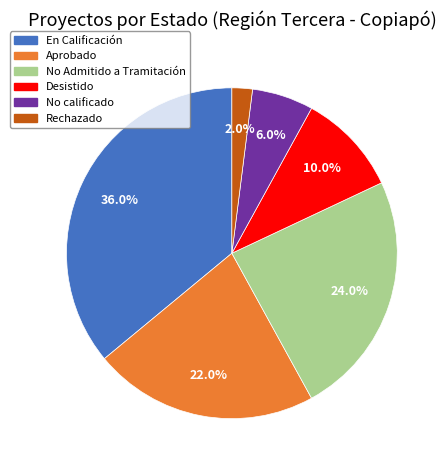

Which slice is the smallest?

Rechazado